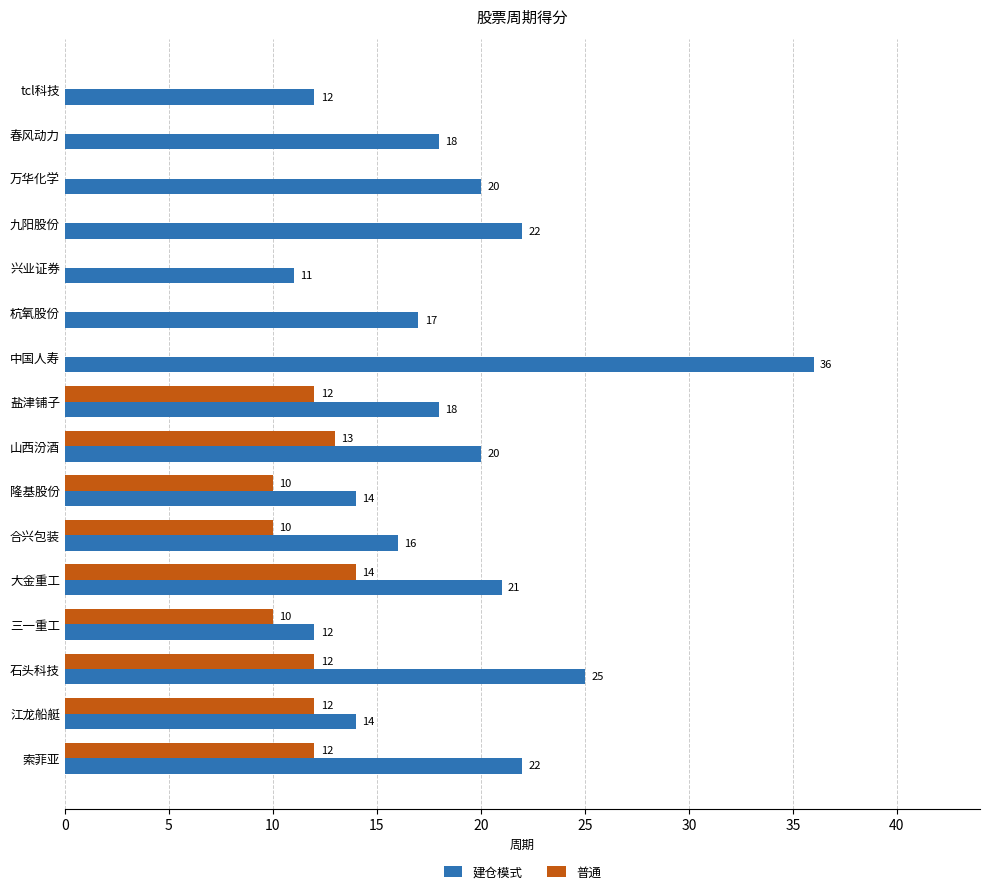

Is it true that 建仓模式 equals 15 at 中国人寿?

False